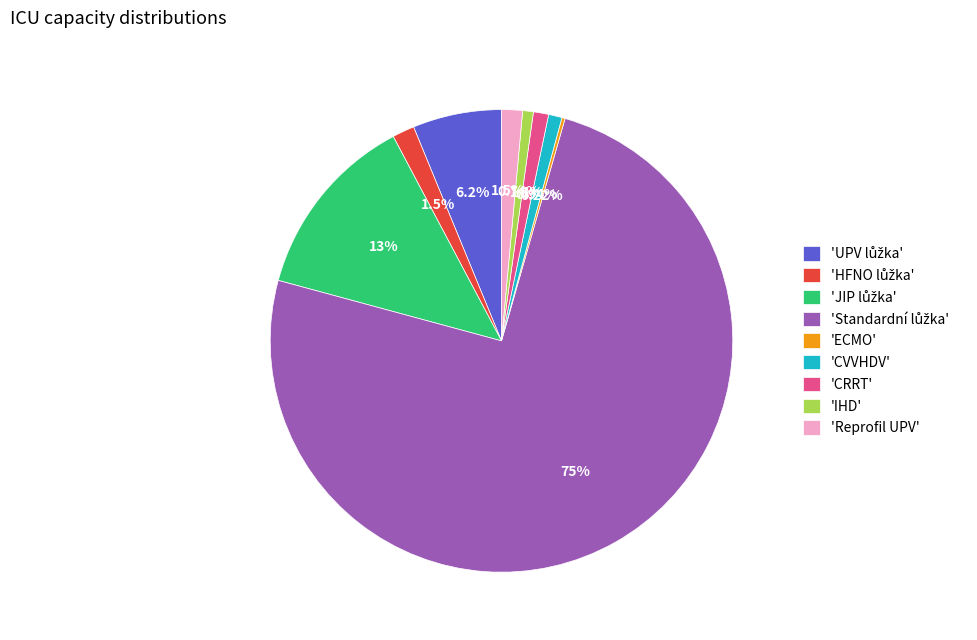

Does any single category account for the majority?

Yes